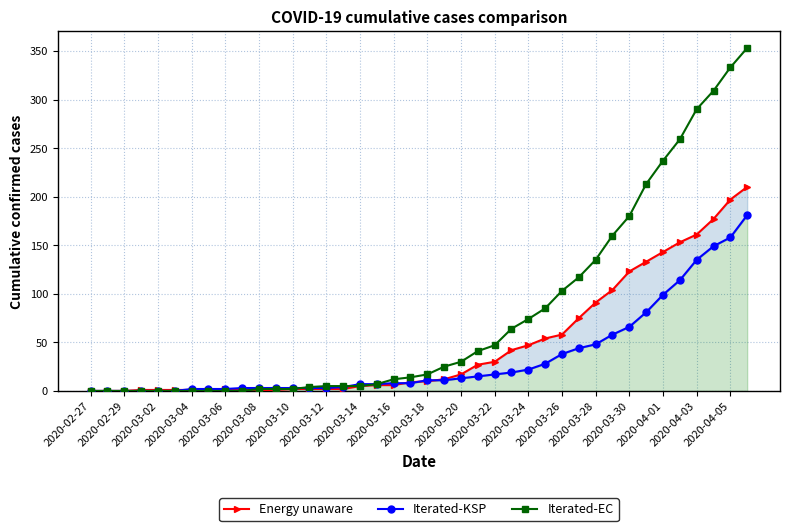

How many lines are shown in the chart?

3